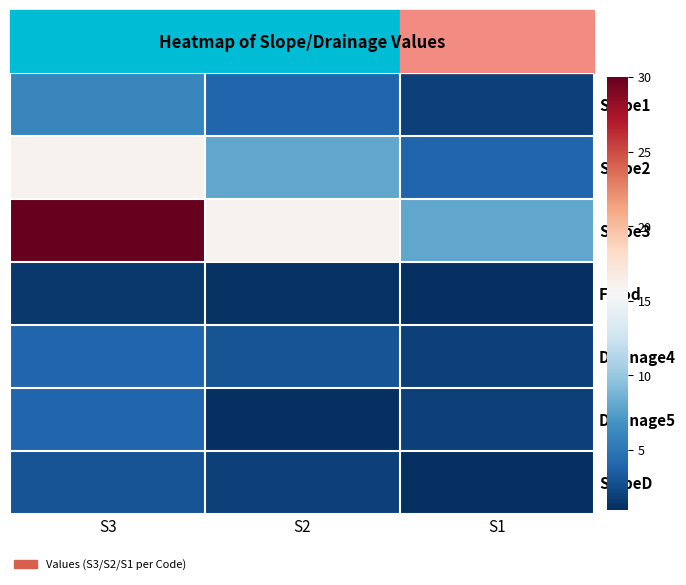

Rank the series at S2 from lowest to highest value.

Drainage5, Flood, SlopeD, Drainage4, Slope1, Slope2, Slope3